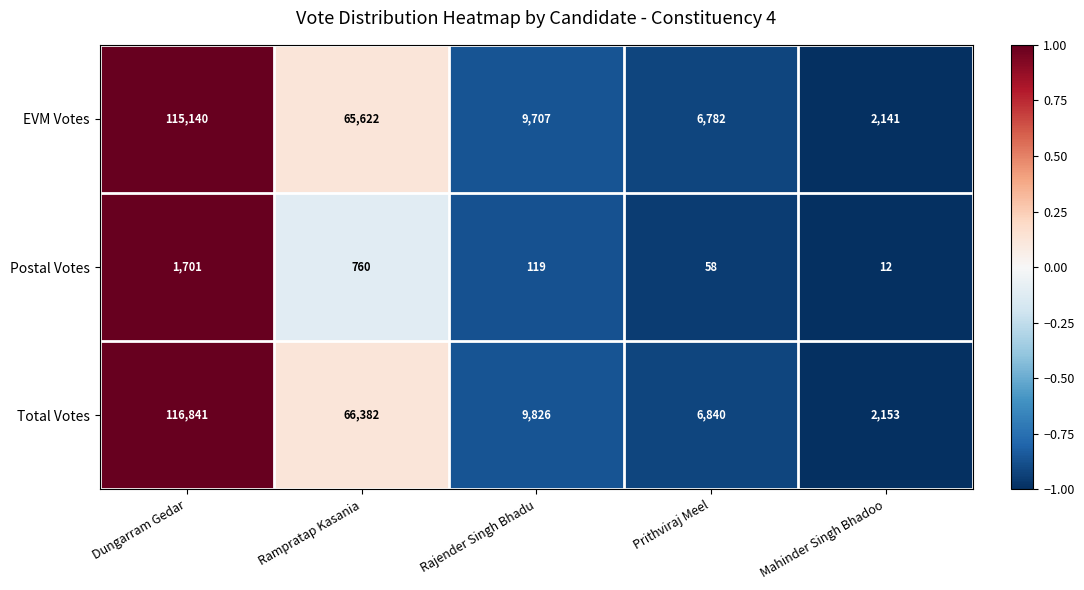

Read the Postal Votes value at Prithviraj Meel, to the nearest 10.

60